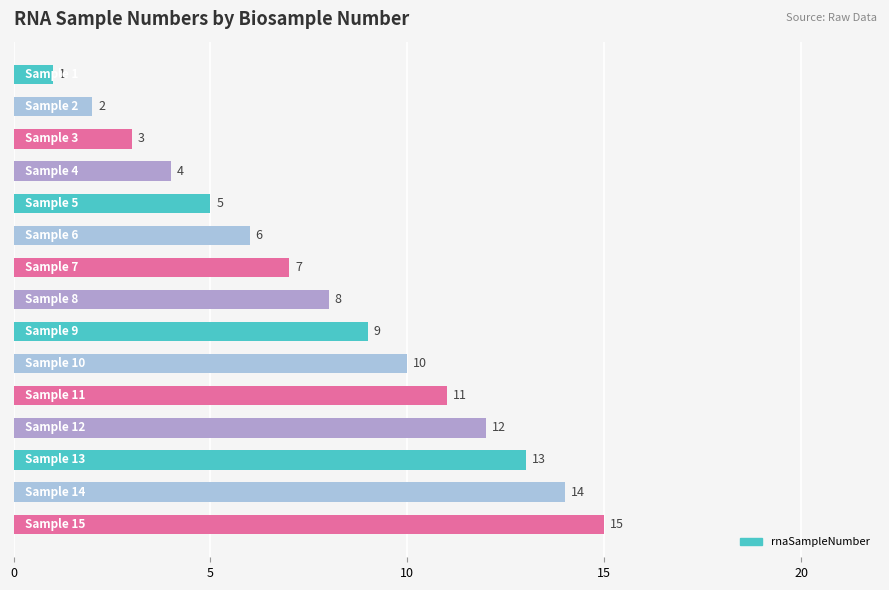

What is the difference between the maximum and minimum values?

14